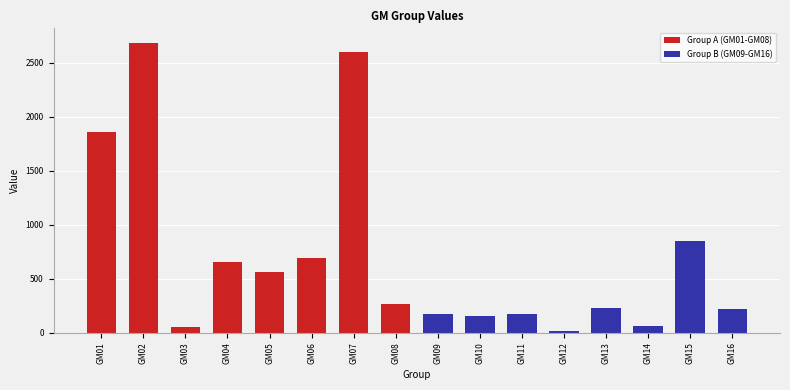

The value of Group B (GM09-GM16) at GM16 is 326. True or false?

False